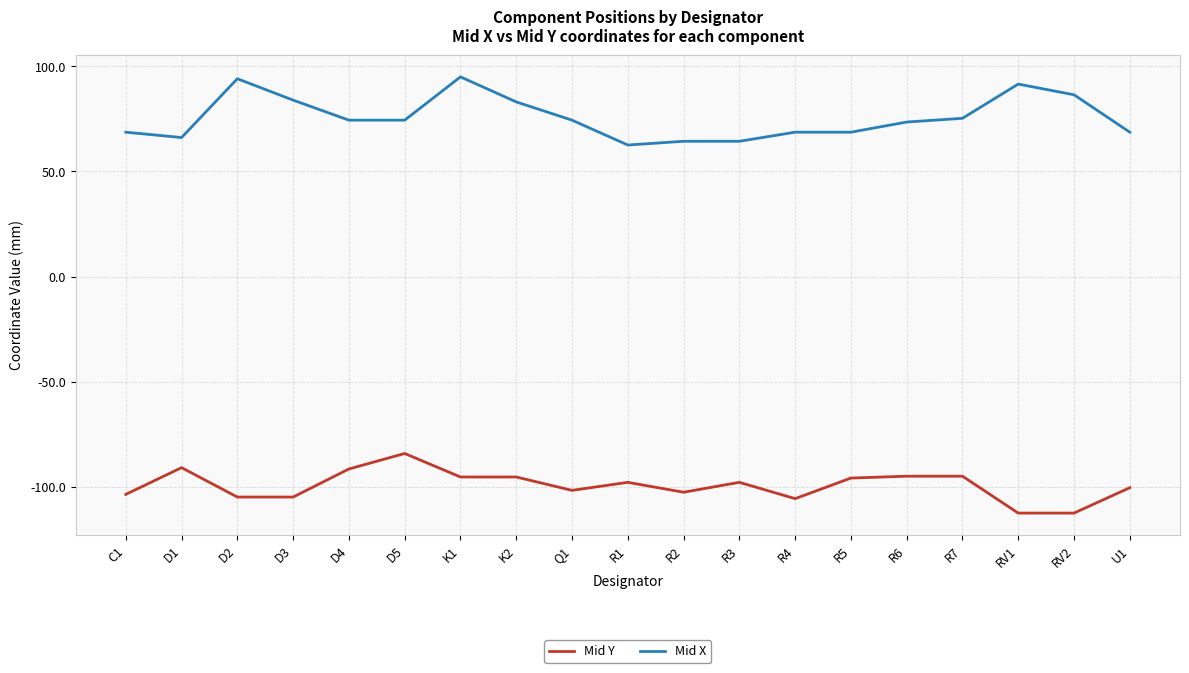

The value of Mid X at C1 is 68.6. True or false?

True